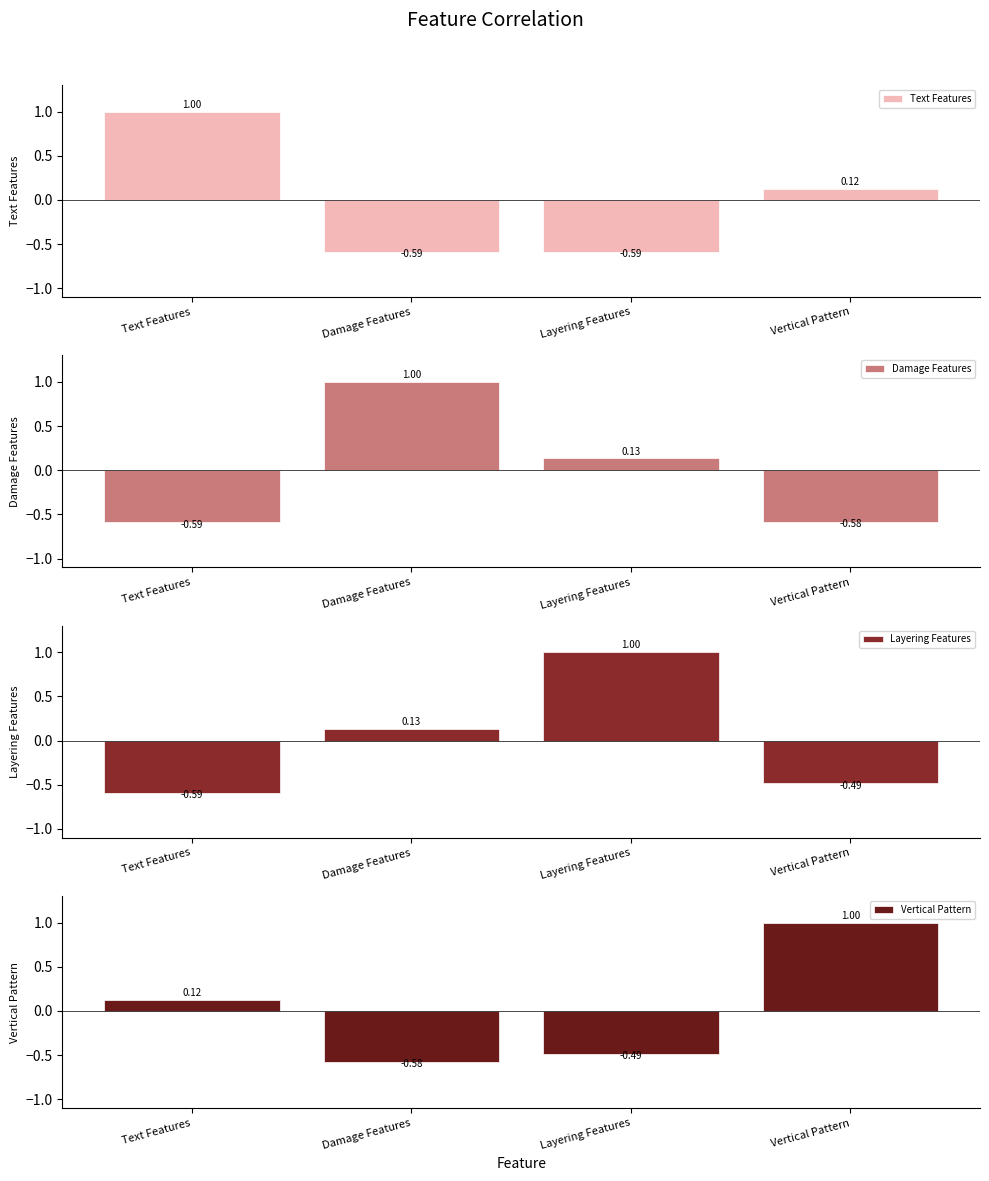

What is the label of the 3rd bar from the right?

Damage Features